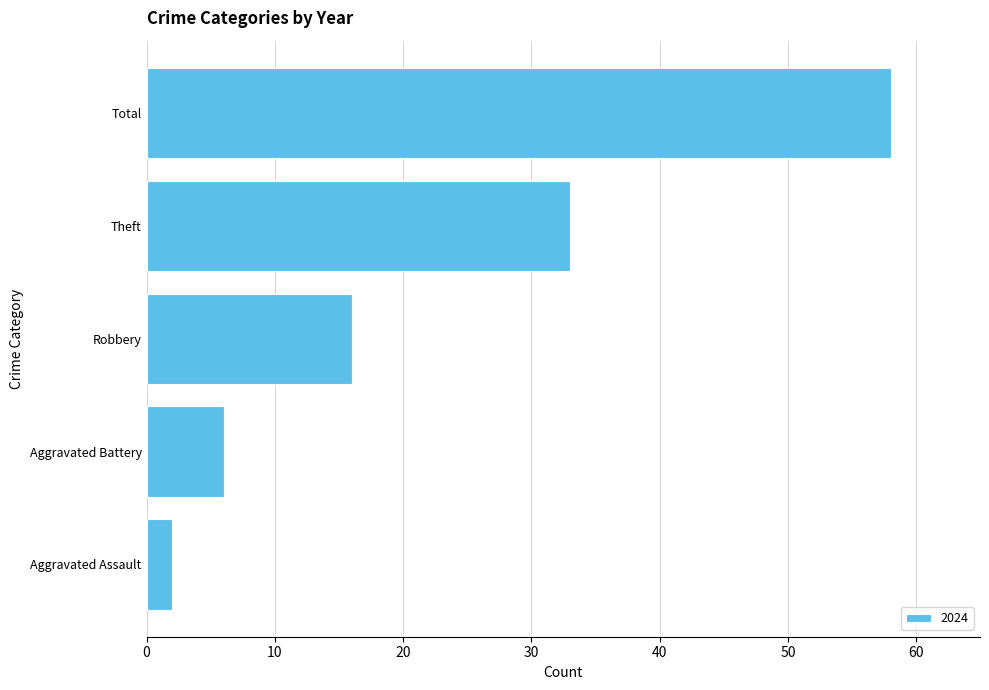

How many distinct data groups are displayed?

1